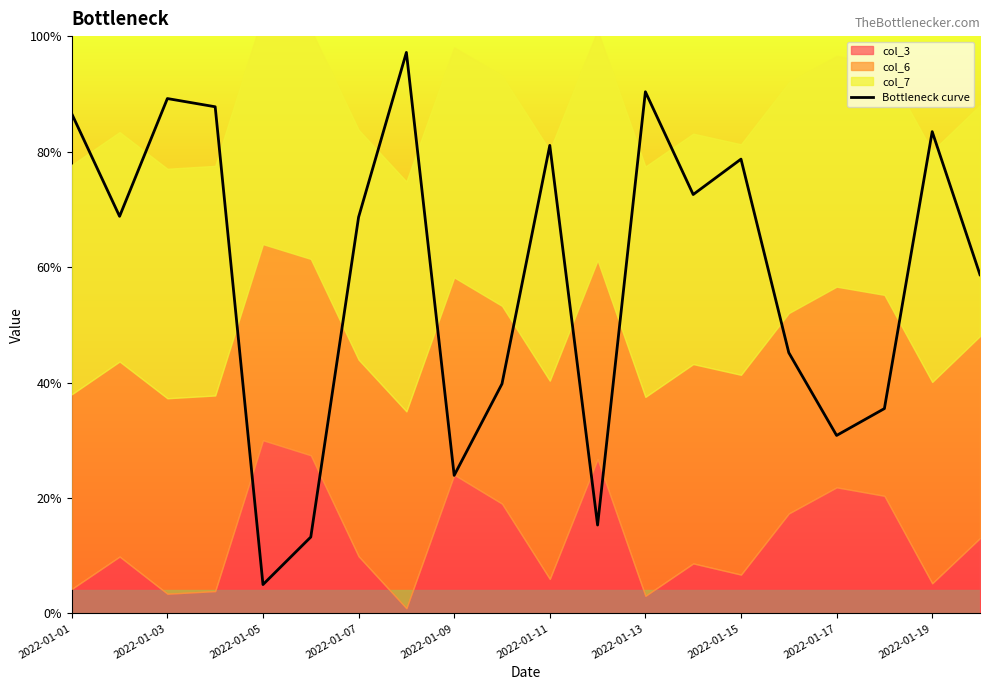

True or false: there are more than 1 points higher than both neighbors.

True